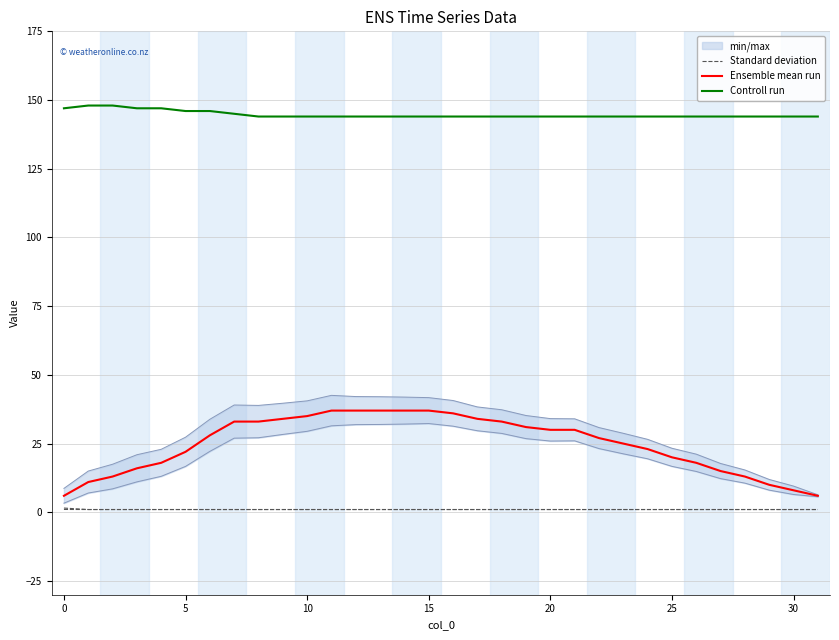

What is the total value across all series at 17?

179.0